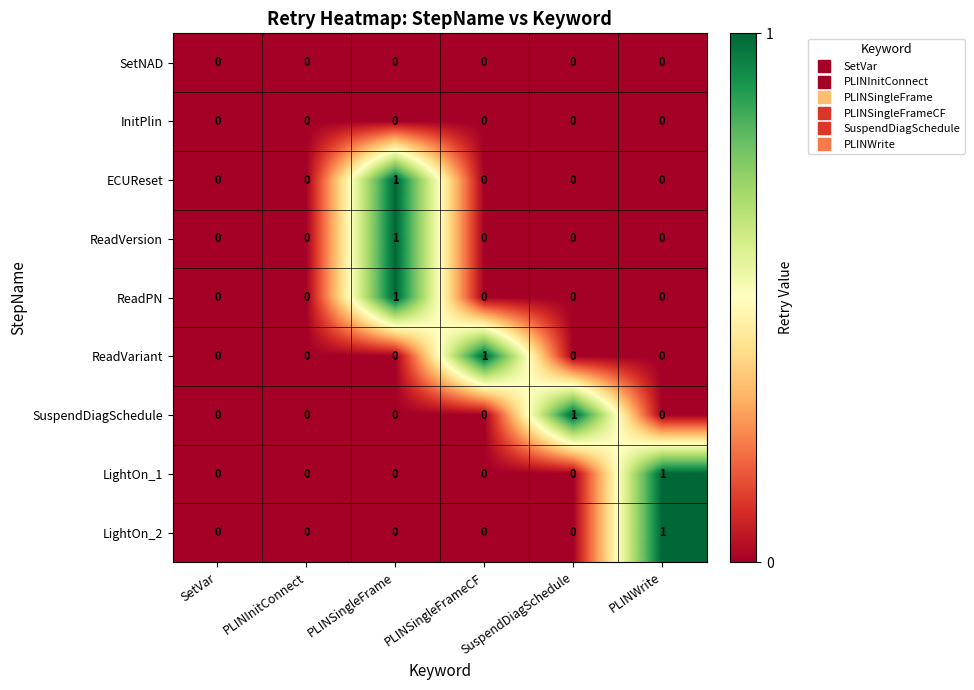

At which category is the sum across all series the highest?

PLINSingleFrame